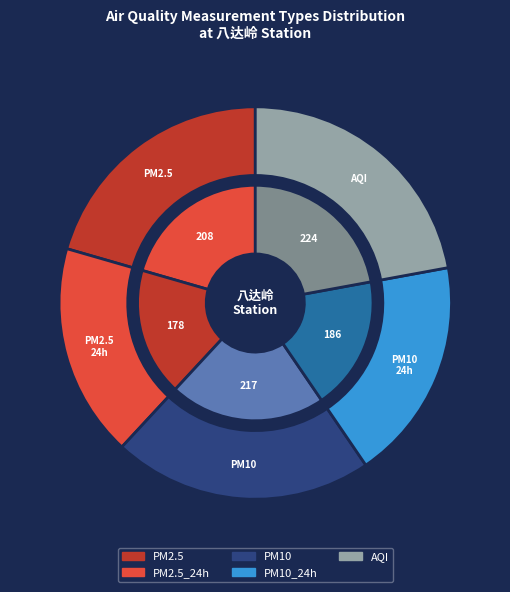

To the nearest percent, what percentage of the pie is AQI?

22%